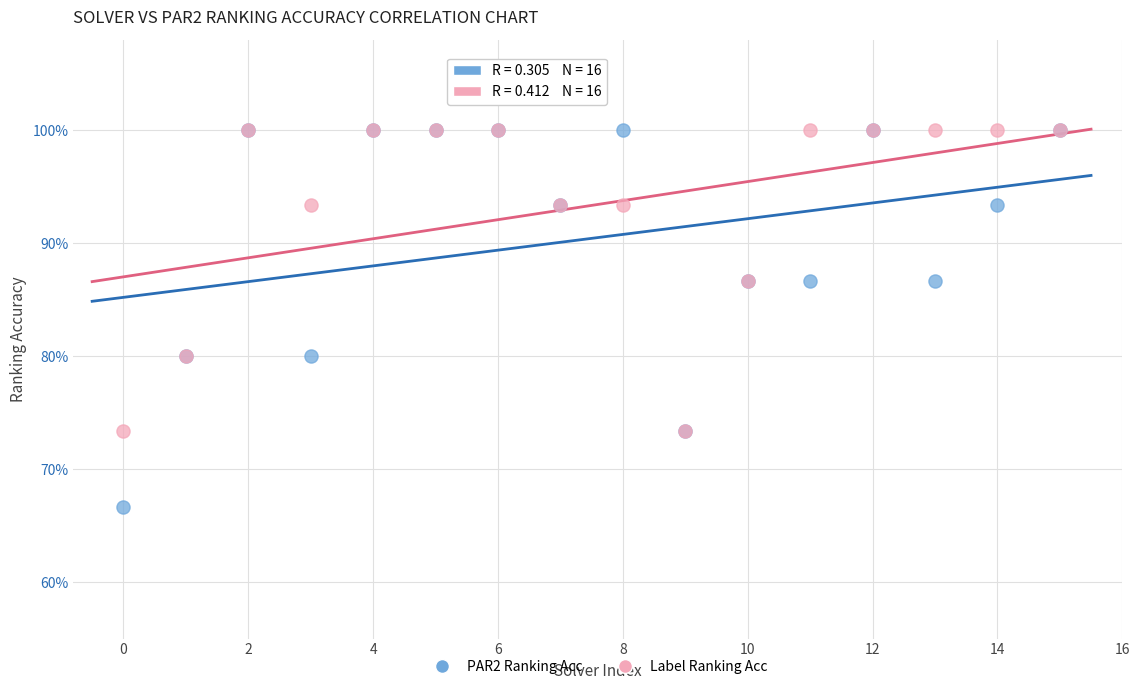

Which series has the widest spread of Y values?

PAR2 Ranking Acc